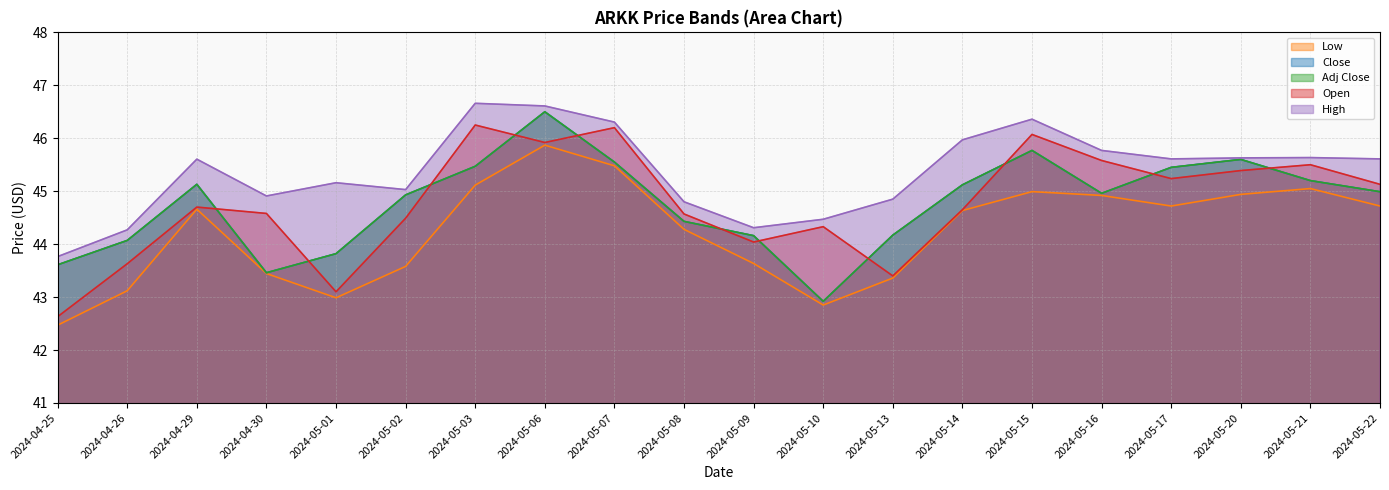

True or false: High has a value of 78.7 at 2024-05-22.

False